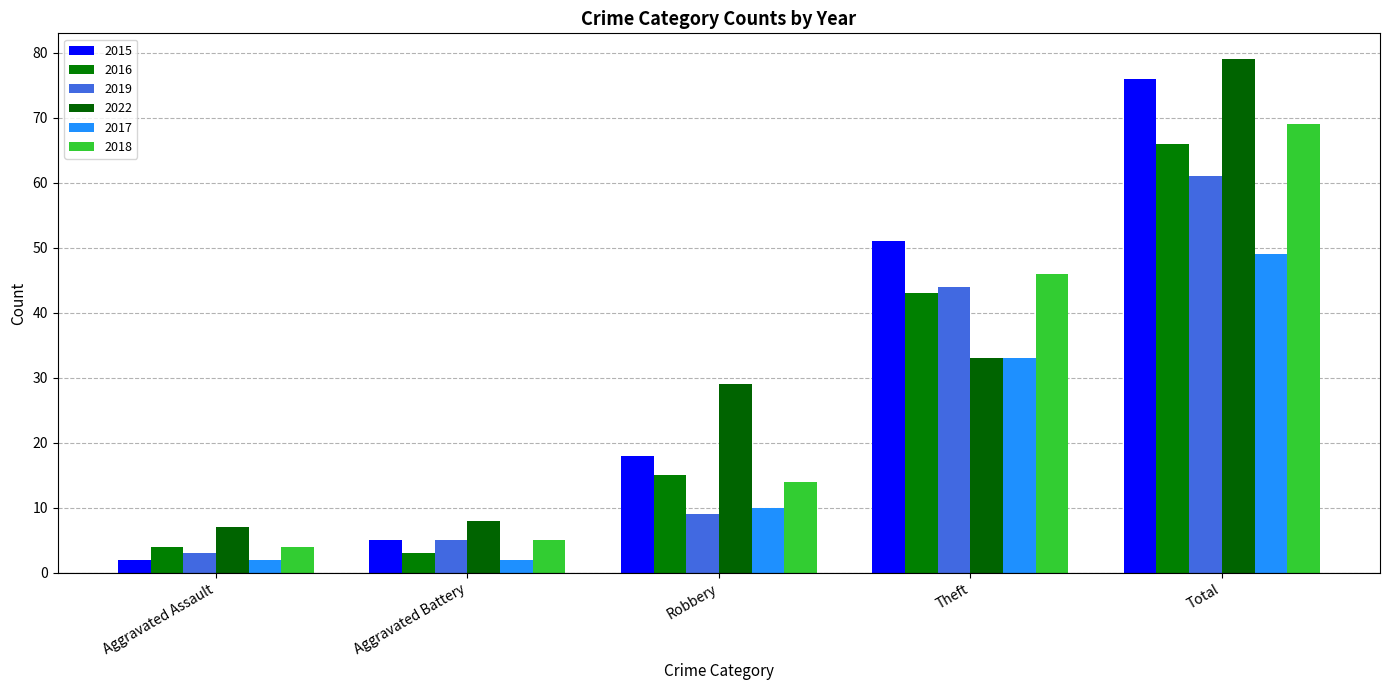

How many distinct data groups are displayed?

6